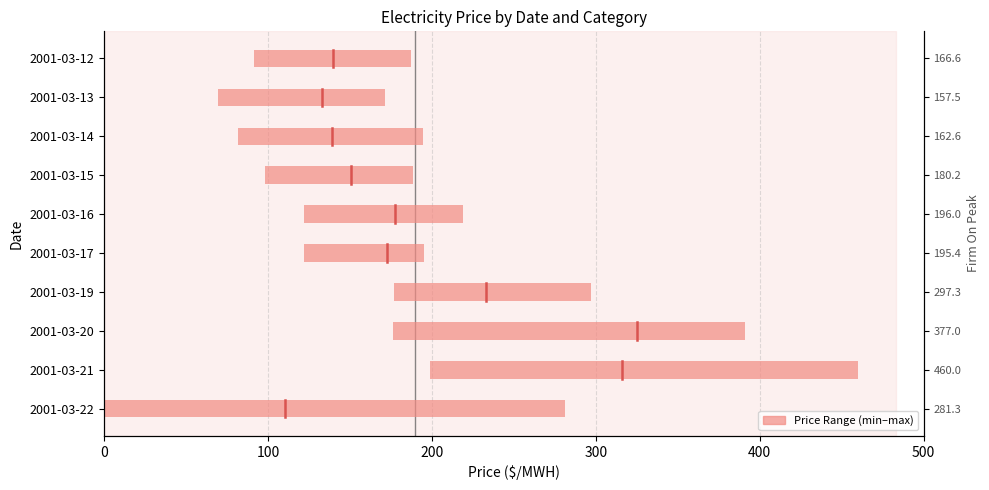

The chart shows a value of 182.6 at 2001-03-14. True or false?

False